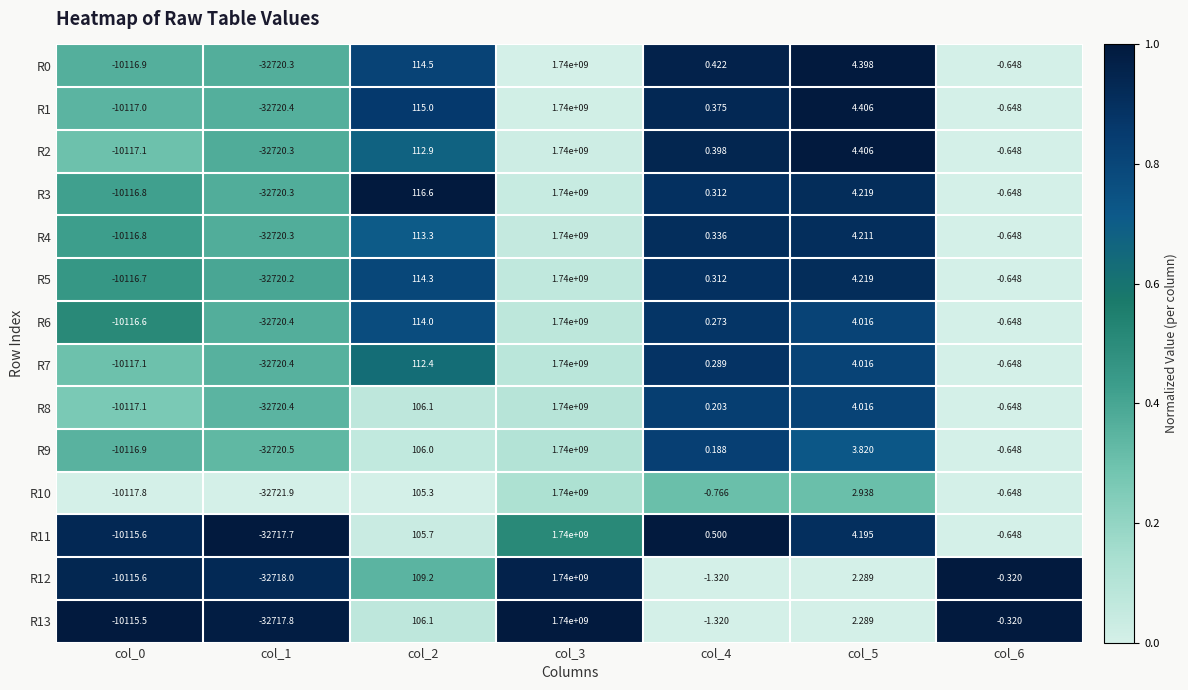

Is the value of R5 at col_1 greater than the value of R7 at col_1?

Yes